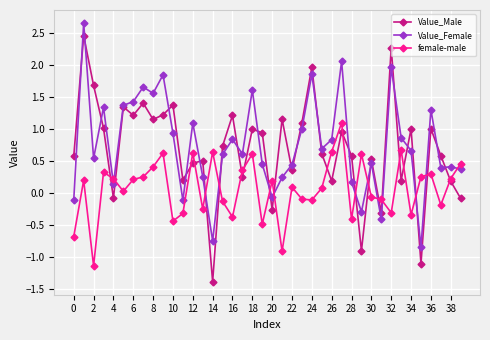

Rank the series by their maximum value, from lowest to highest.

female-male, Value_Male, Value_Female